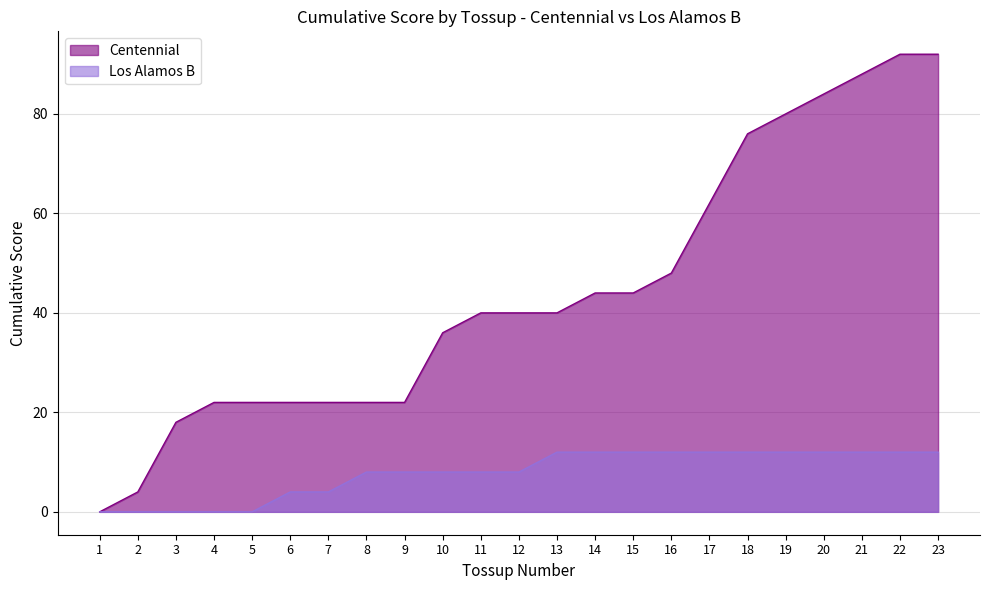

True or false: Los Alamos B has more than 1 points higher than both neighbors.

False